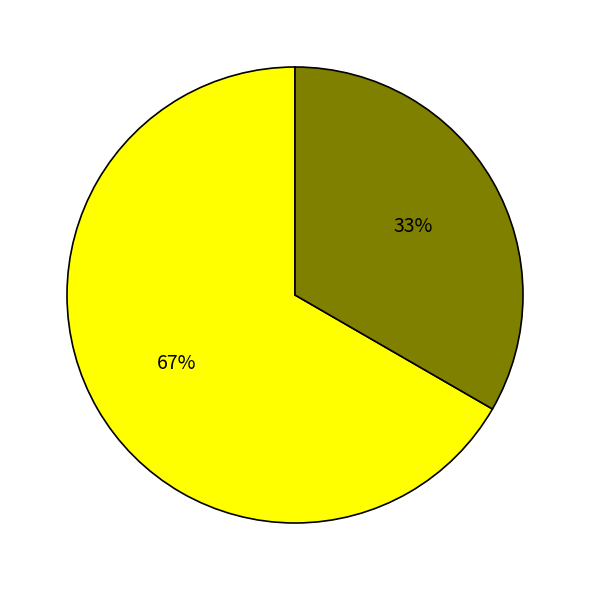

Does any single category account for the majority?

Yes